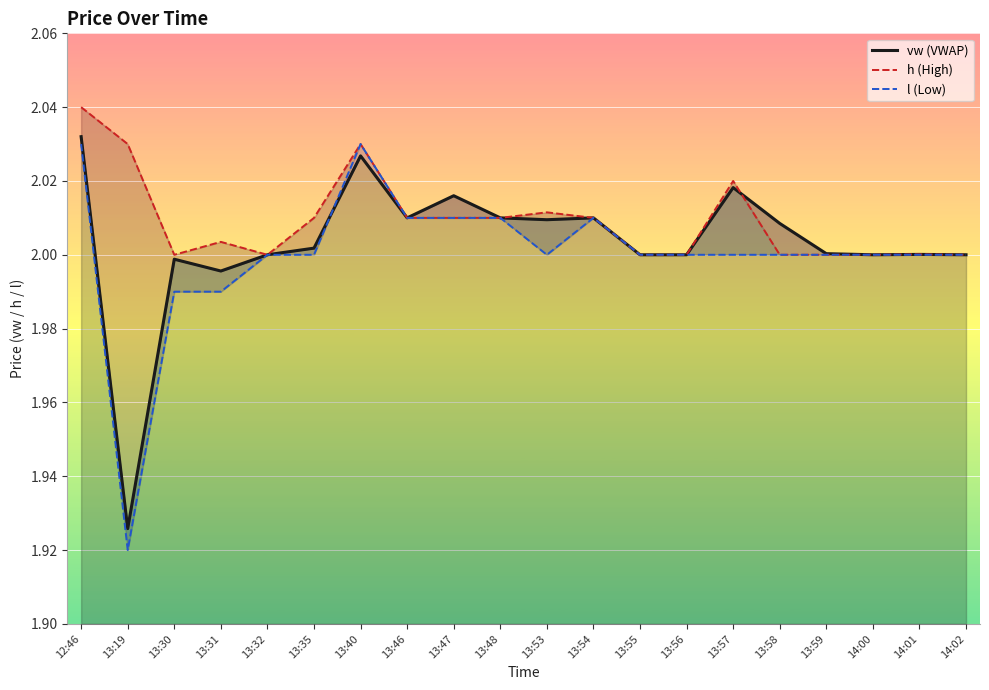

Is it true that l (Low) equals 1.1 at 13:56?

False